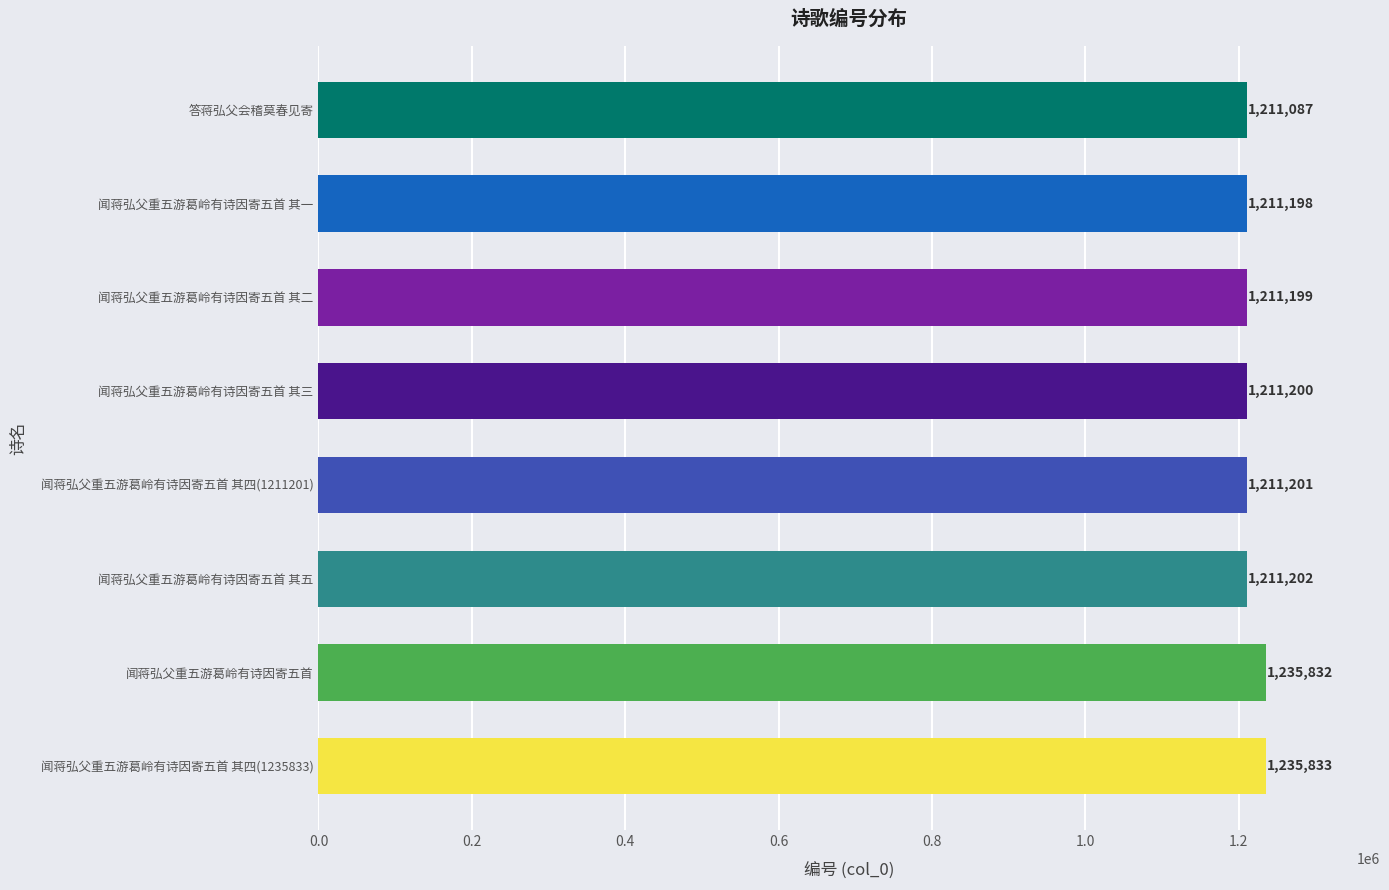

List the labels in order of value, smallest first.

答蒋弘父会稽莫春见寄, 闻蒋弘父重五游葛岭有诗因寄五首 其一, 闻蒋弘父重五游葛岭有诗因寄五首 其二, 闻蒋弘父重五游葛岭有诗因寄五首 其三, 闻蒋弘父重五游葛岭有诗因寄五首 其四(1211201), 闻蒋弘父重五游葛岭有诗因寄五首 其五, 闻蒋弘父重五游葛岭有诗因寄五首, 闻蒋弘父重五游葛岭有诗因寄五首 其四(1235833)